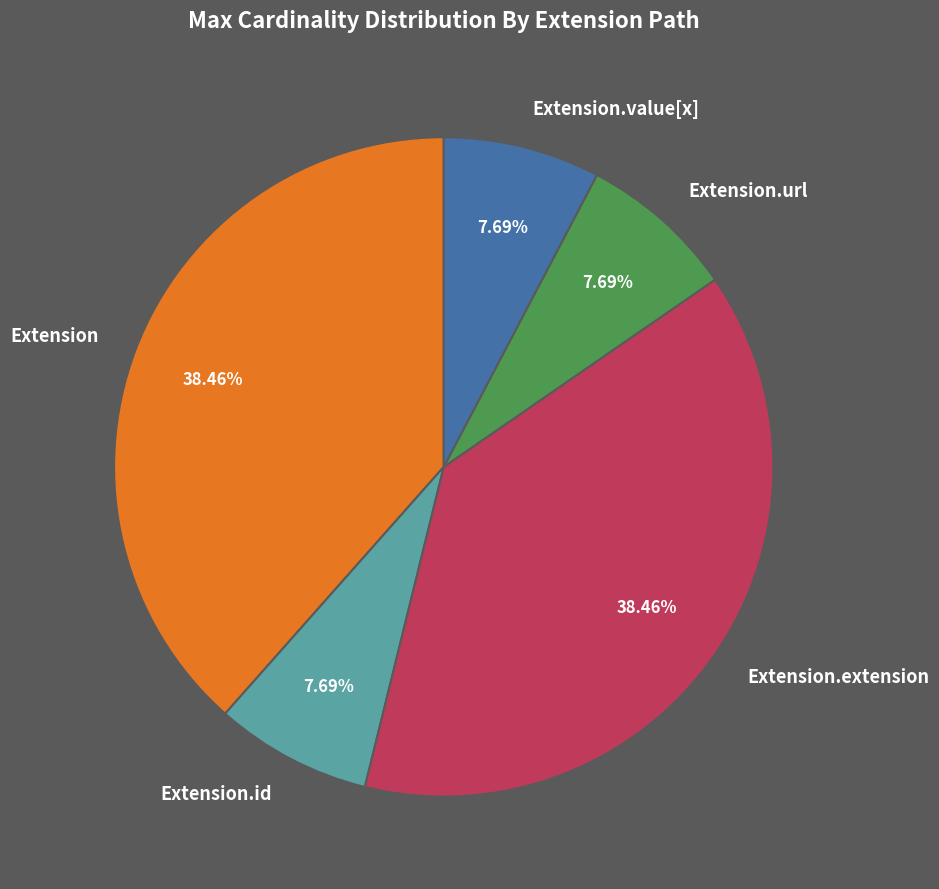

Approximately how many times larger is the value at Extension.url compared to Extension.value[x]?

1.0